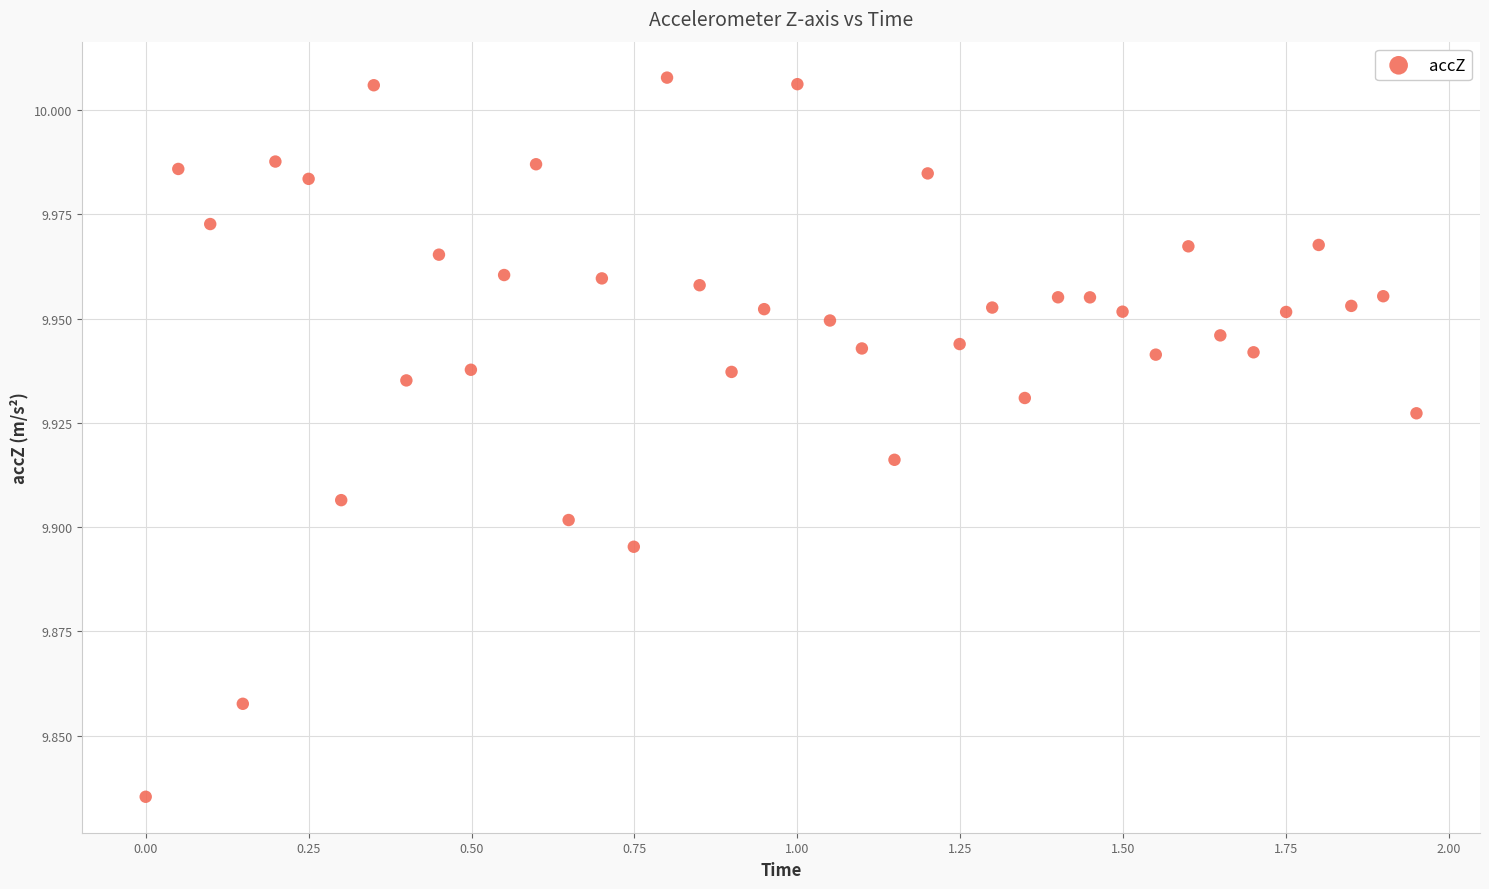

What is the range of X values (max minus min)?

1.9